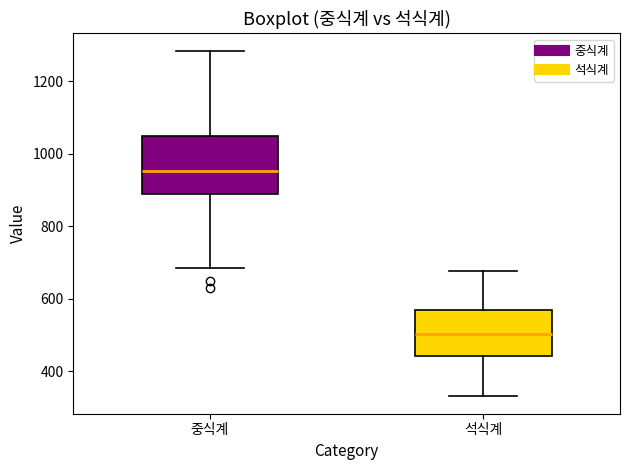

Which box is the tallest, from its lower edge to its upper edge?

중식계